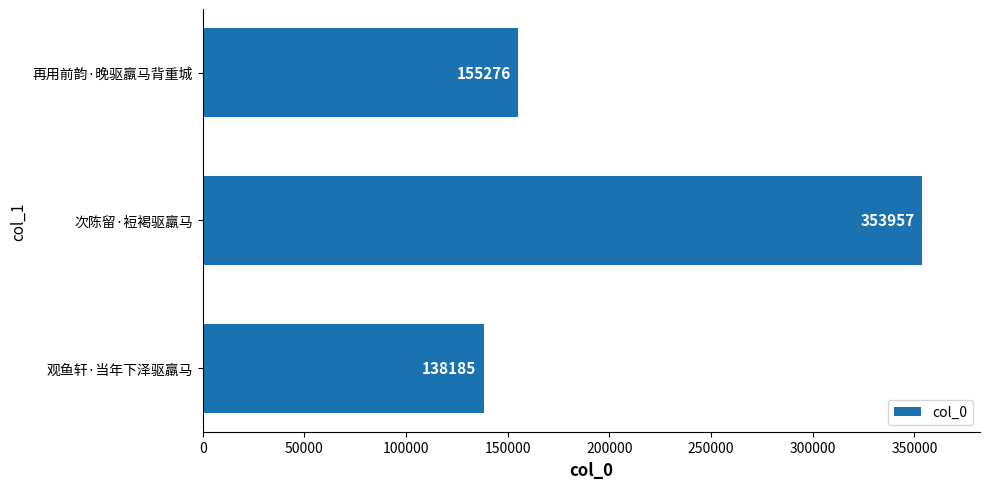

Are the bars grouped side by side (vs. stacked)?

No